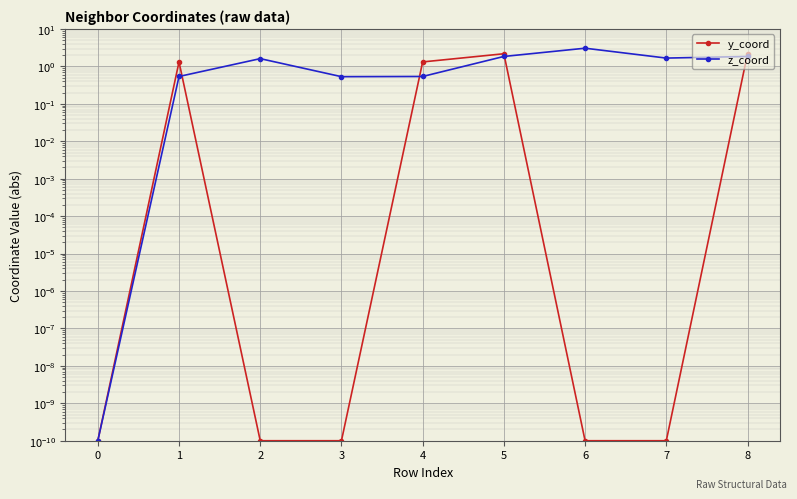

Reading left to right, transcribe all the data shown in this chart.

y_coord: 0=0.0	1=1.3	2=0.0	3=0.0	4=1.3	5=2.2	6=0.0	7=0.0	8=2.2
z_coord: 0=0.0	1=0.5	2=1.6	3=0.5	4=0.5	5=1.8	6=3.1	7=1.7	8=1.8